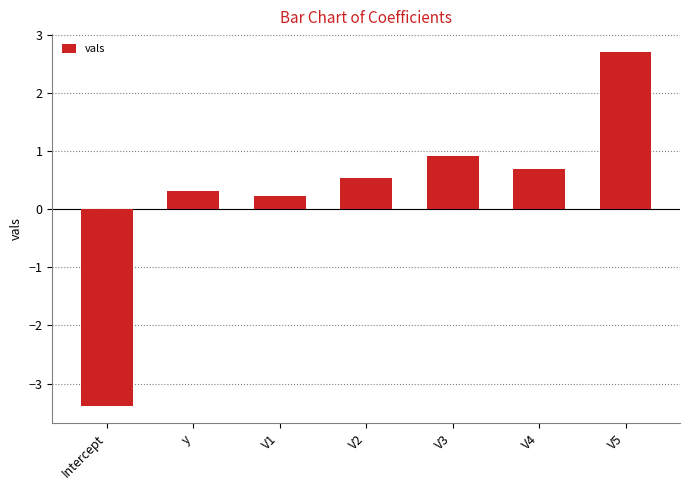

What is the difference between the maximum and minimum values?

6.1